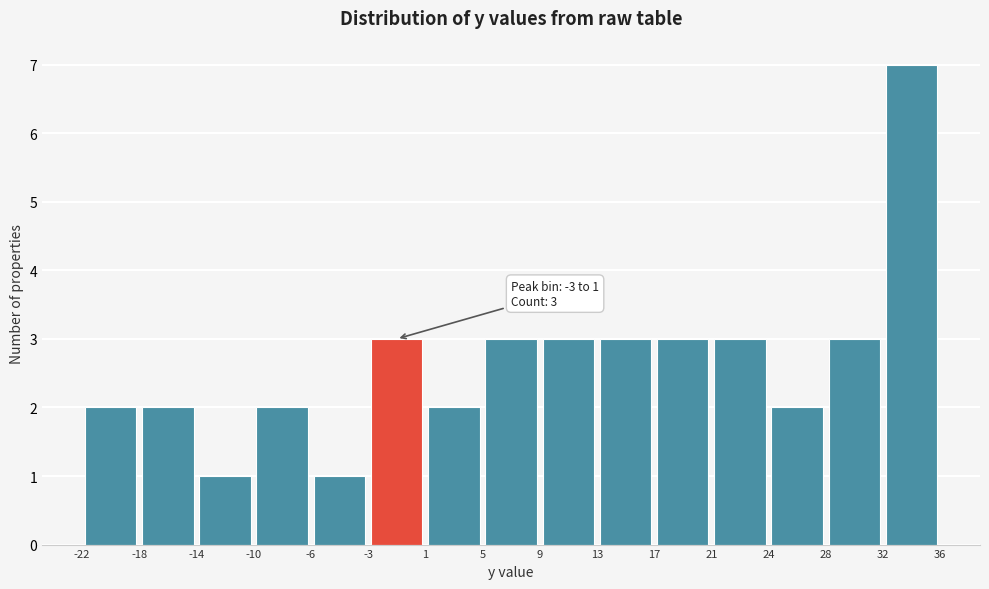

Over which range of the x-axis is the bar tallest?

32 to 36